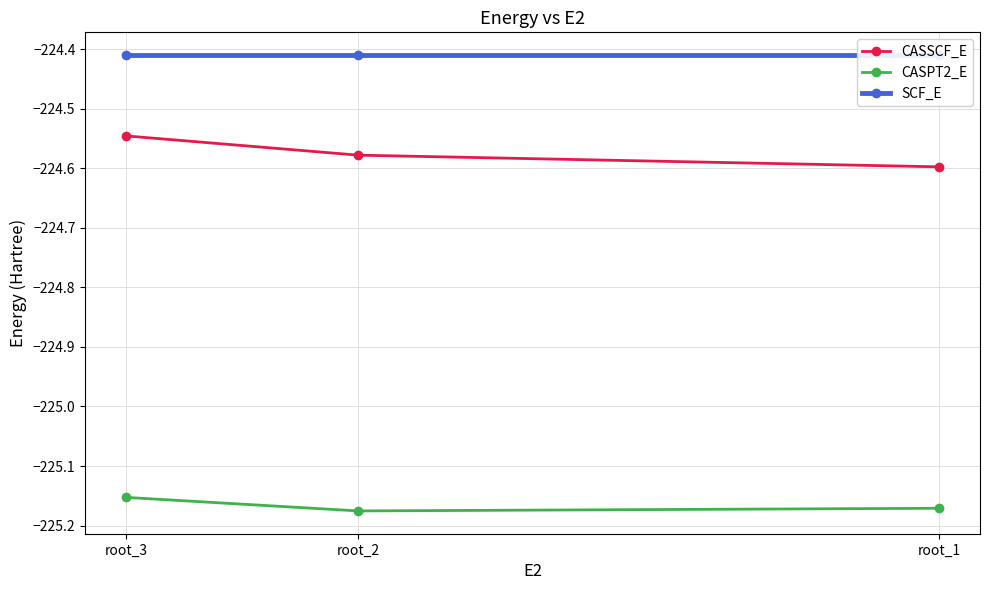

What is the difference between the maximum and minimum values in the CASSCF_E series?

0.1